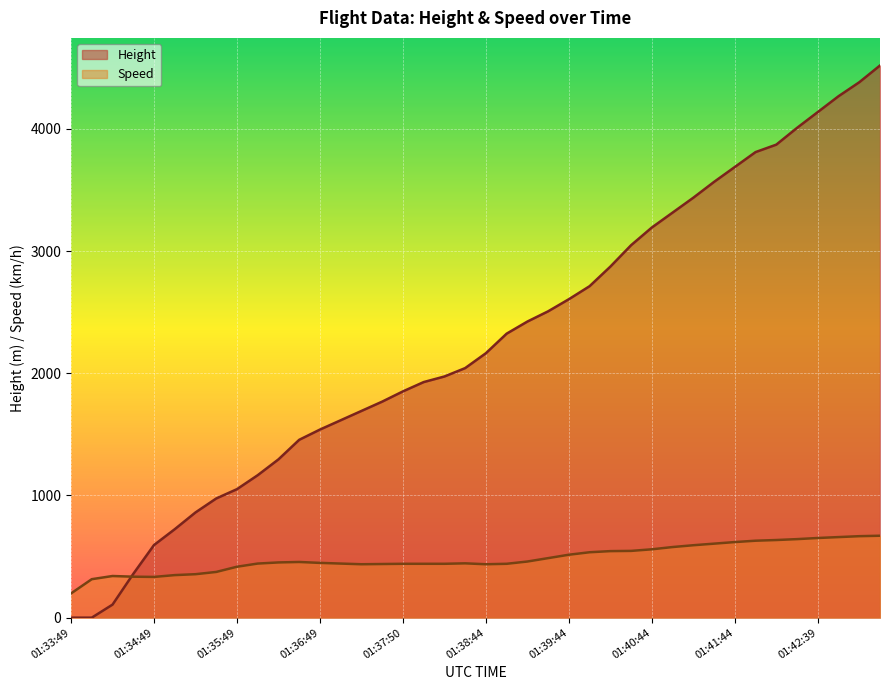

Read the Height value at 01:36:19.

1295.4